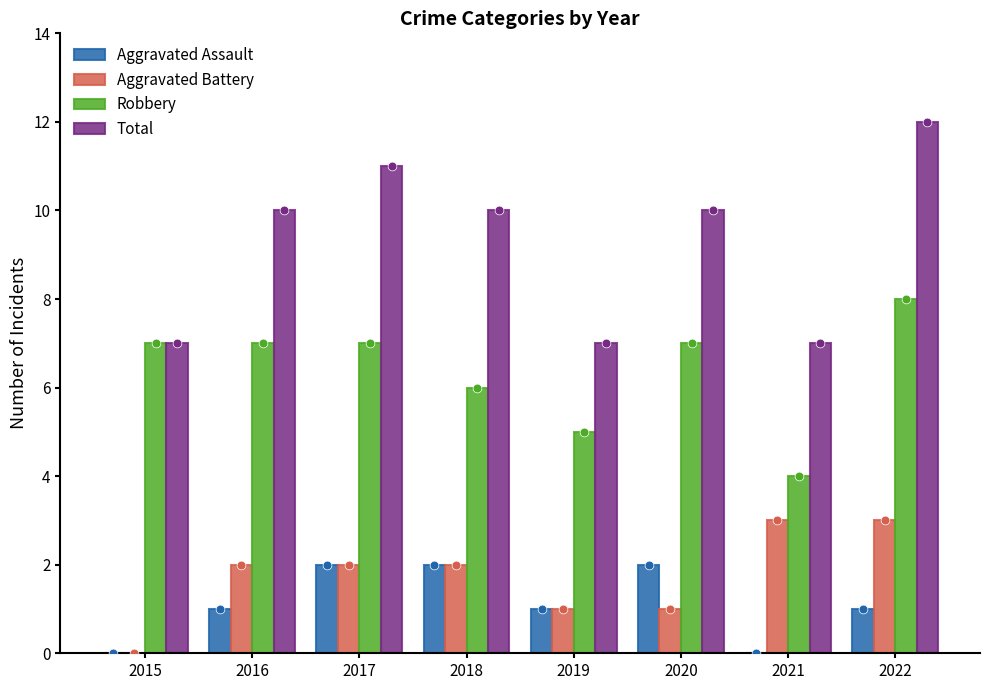

Which series has the largest Y range (max minus min)?

Total